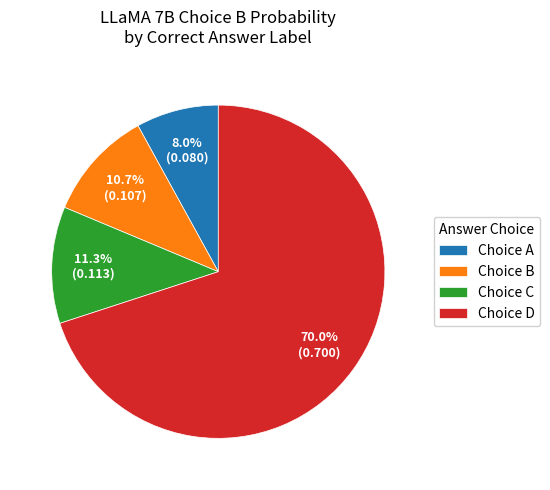

Which slice represents more than half of the pie?

Choice D